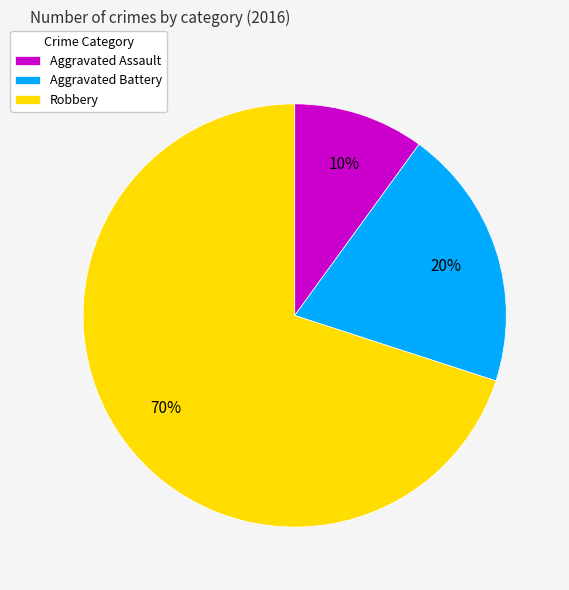

Is Robbery the majority of the pie?

Yes